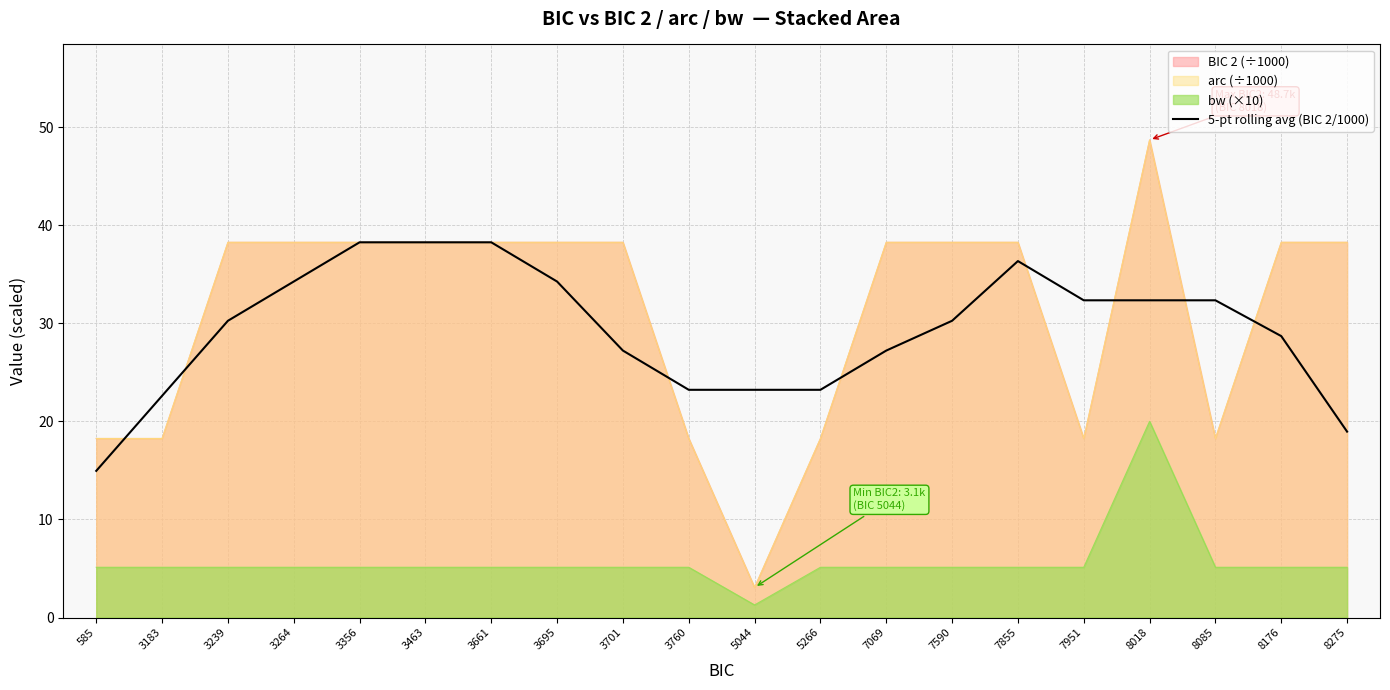

True or false: the data shows 15.0 at 585.

True